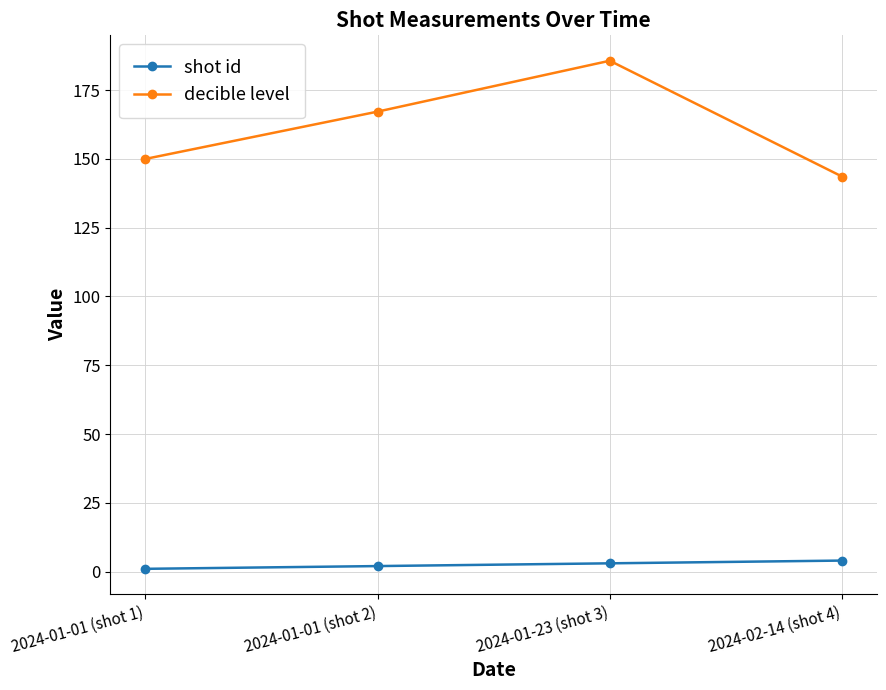

The value of decible level at 2024-01-01 (shot 2) is 167.2. True or false?

True